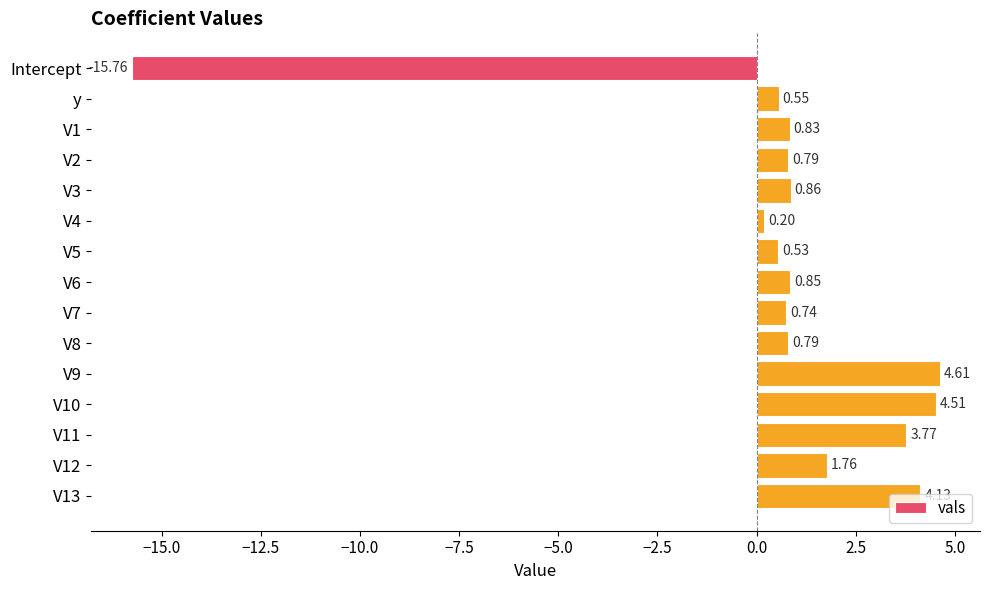

What is the minimum value shown in the chart?

-15.8